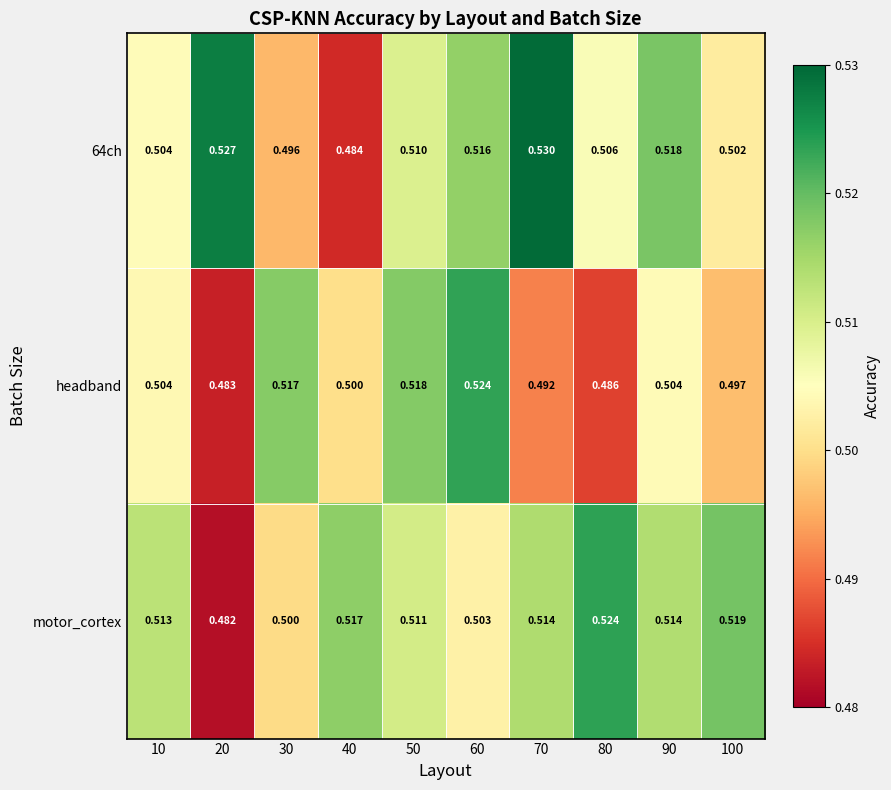

Which series changed the most between 10 and 80?

headband